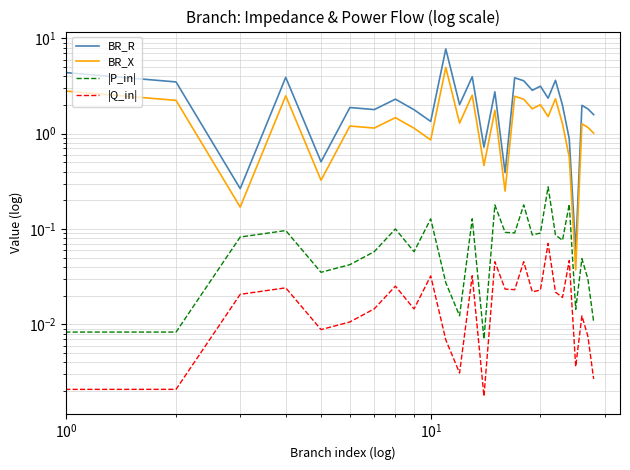

True or false: |P_in| has more than 2 interior local peaks.

True